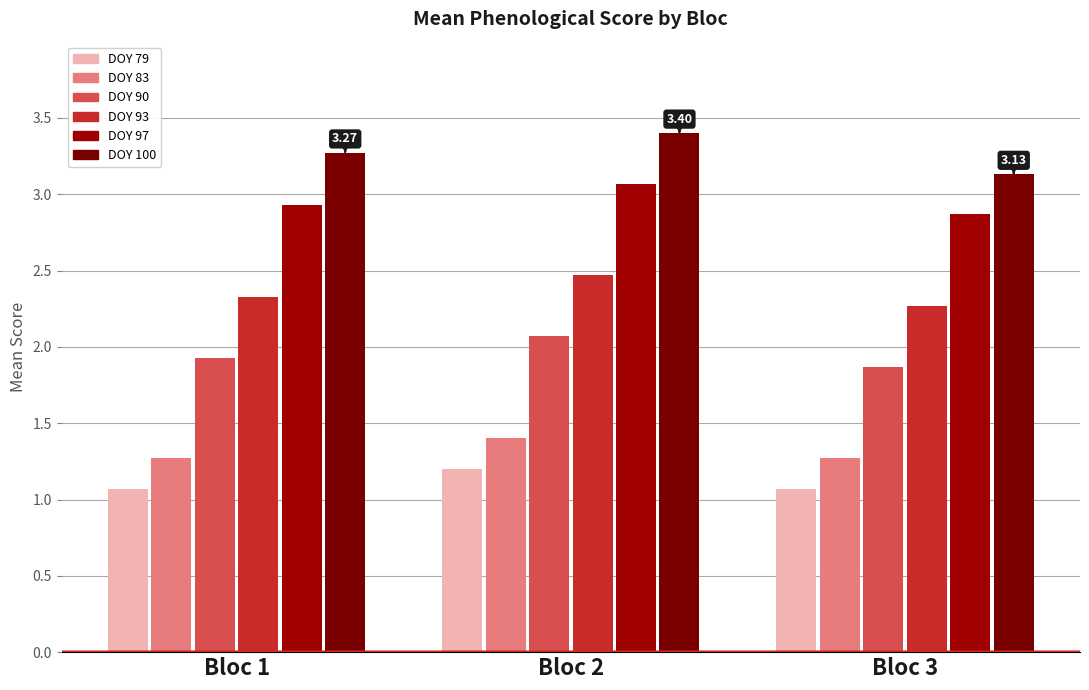

What are all the series names shown in the legend?

DOY 79, DOY 83, DOY 90, DOY 93, DOY 97, DOY 100